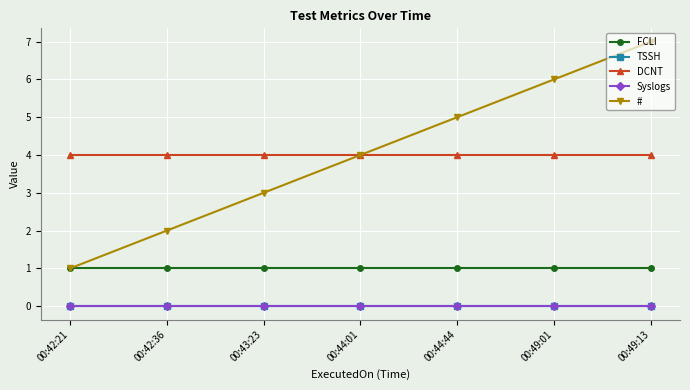

At which category does the chart reach its peak across all series?

00:49:13